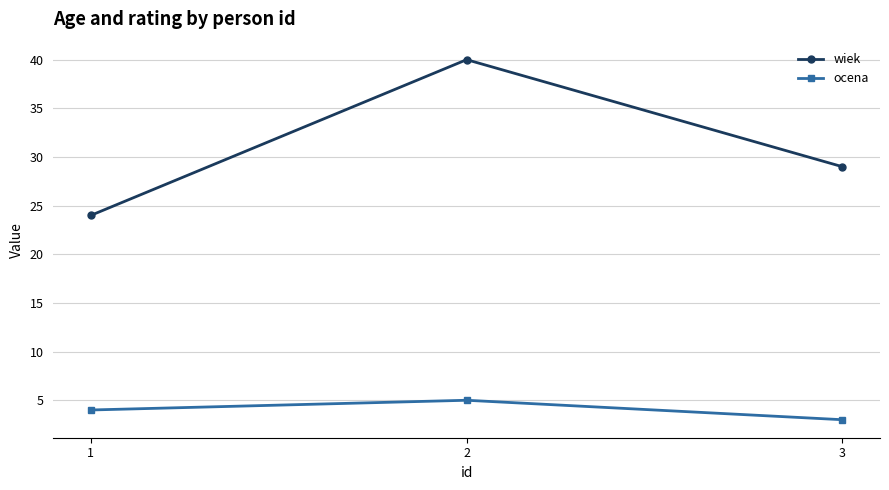

Reading right to left, list all the values displayed in this chart.

wiek: 3=29	2=40	1=24
ocena: 3=3	2=5	1=4